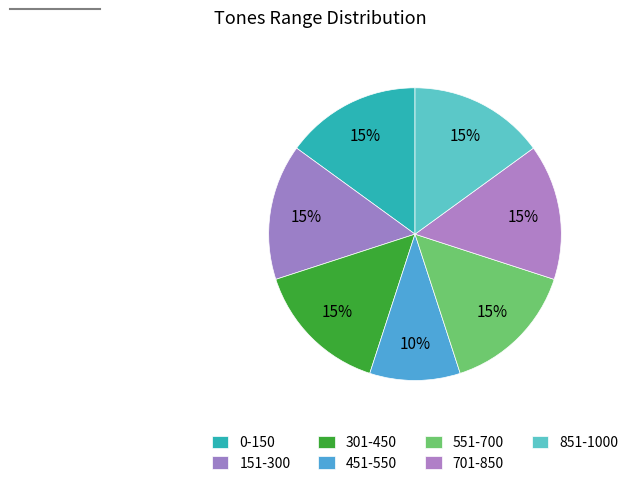

To the nearest percent, what percentage of the pie is 551-700?

15%